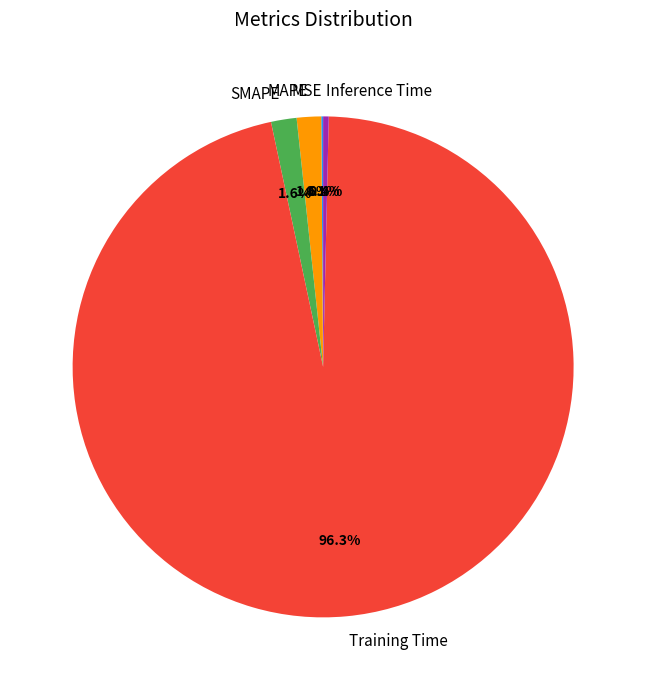

To the nearest percent, what is the difference between the Training Time and Inference Time slice percentages?

96%